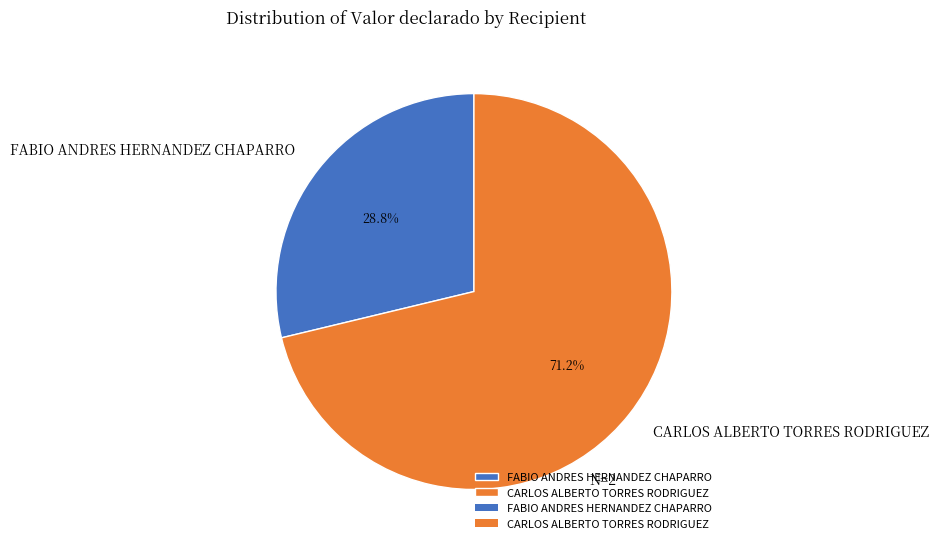

What is the ratio of the value at FABIO ANDRES HERNANDEZ CHAPARRO to the value at CARLOS ALBERTO TORRES RODRIGUEZ?

0.4